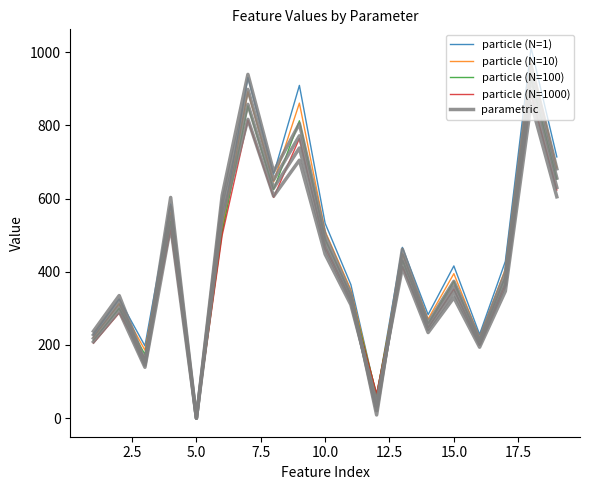

What is the sum of all particle (N=10) values?

8511.1